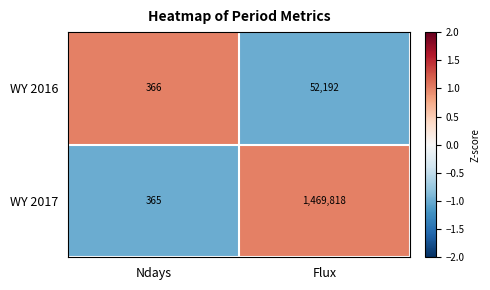

Reading left to right, transcribe all the data shown in this chart.

WY 2016: 366	52192
WY 2017: 365	1469818